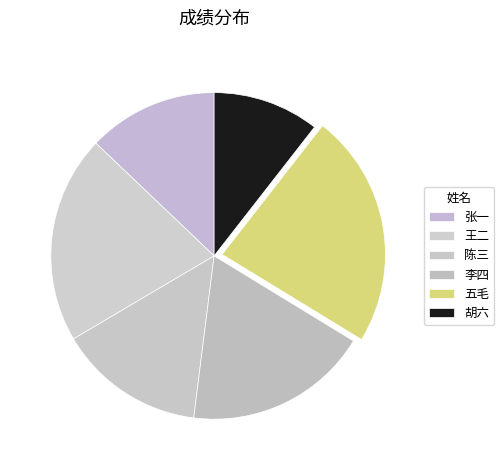

To the nearest percent, what is the difference between the largest and smallest slice percentages?

13%